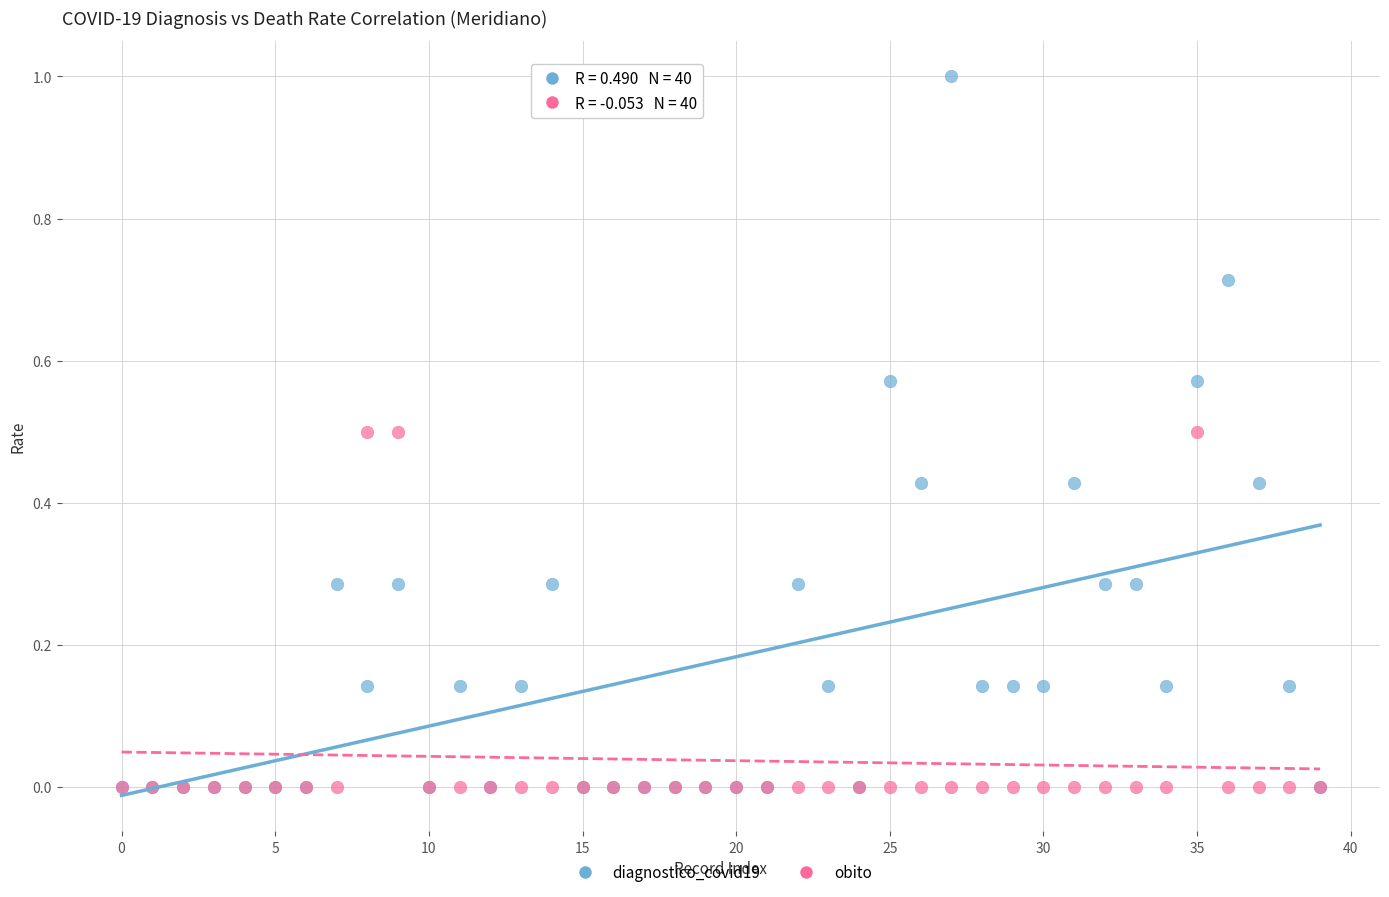

Which series contains the highest Y value?

diagnostico_covid19